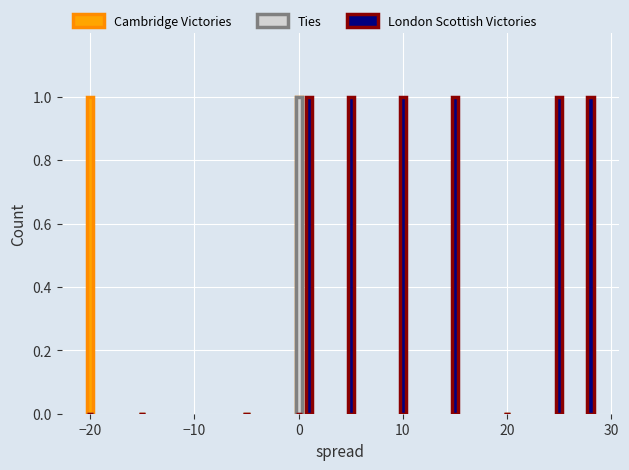

What are all the series names shown in the legend?

Cambridge Victories, Ties, London Scottish Victories